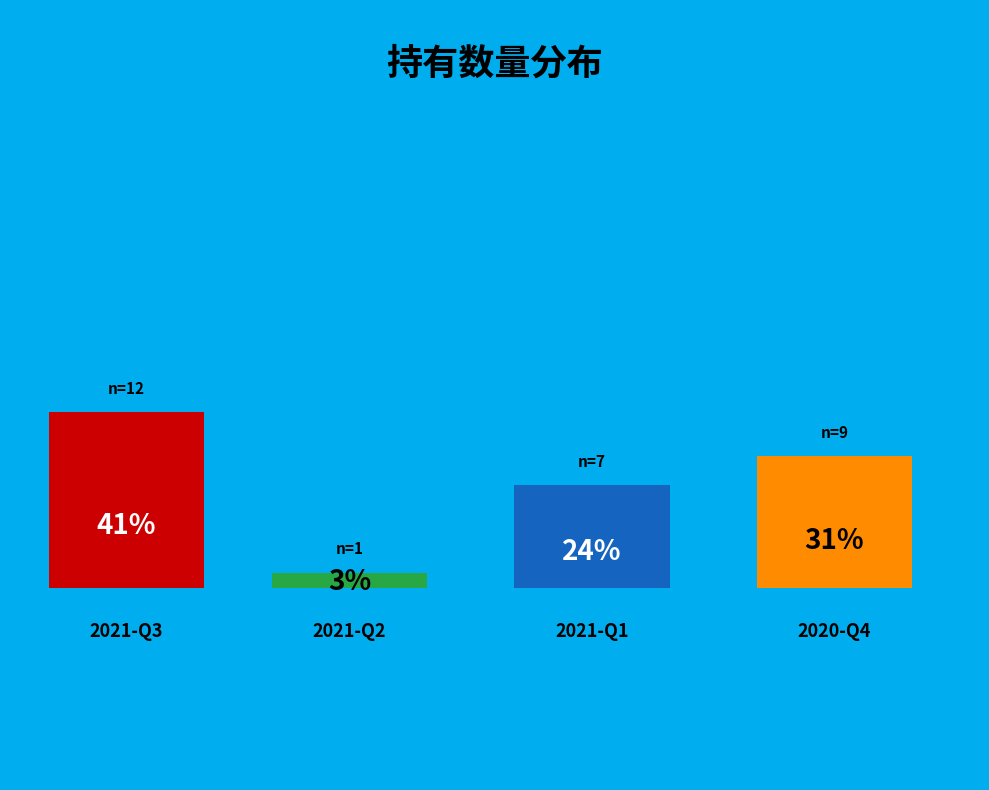

Which slice is the largest?

2021-Q3